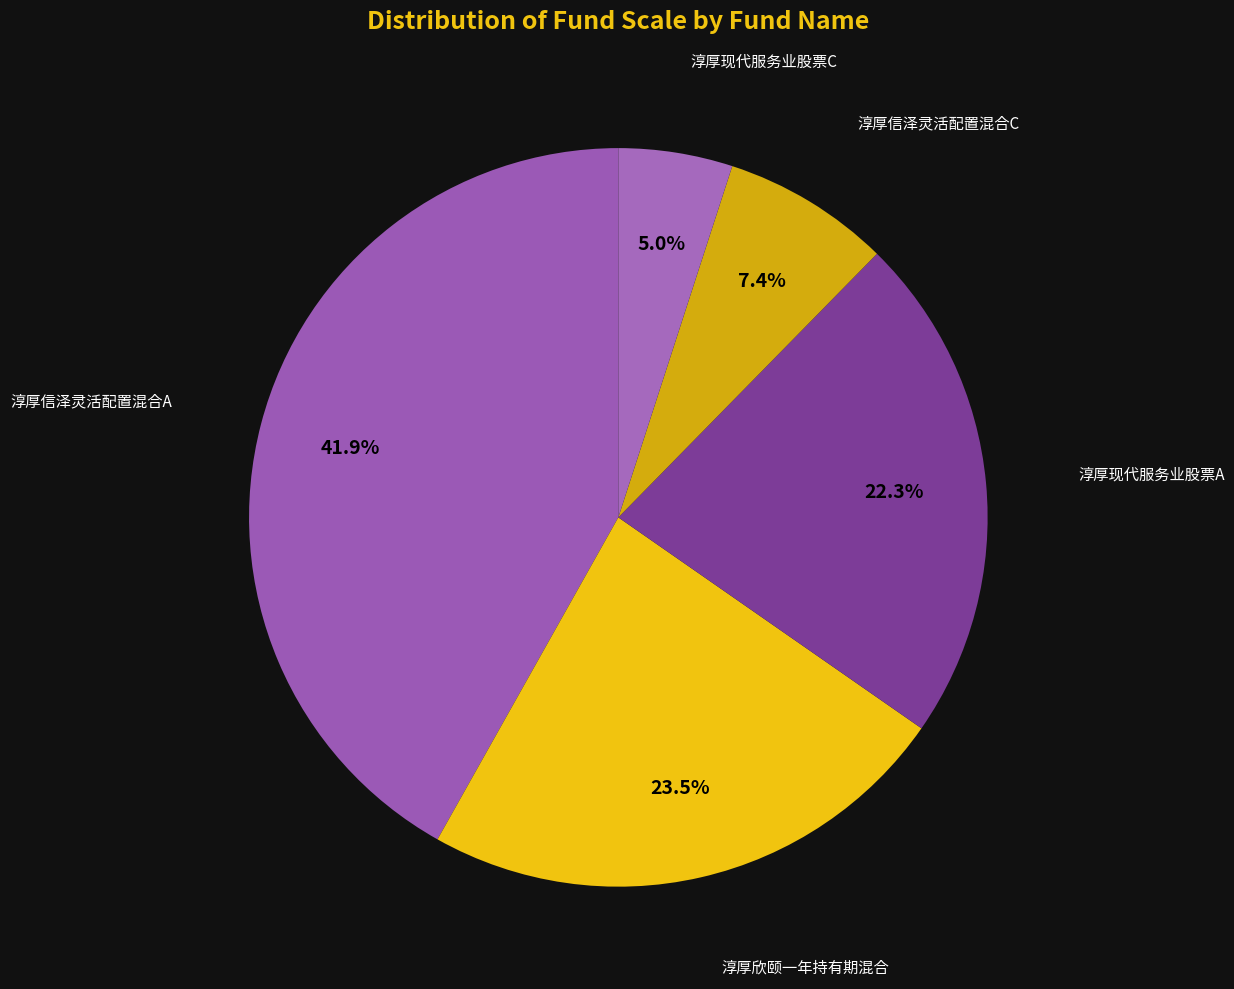

How many segments does this pie chart have?

5